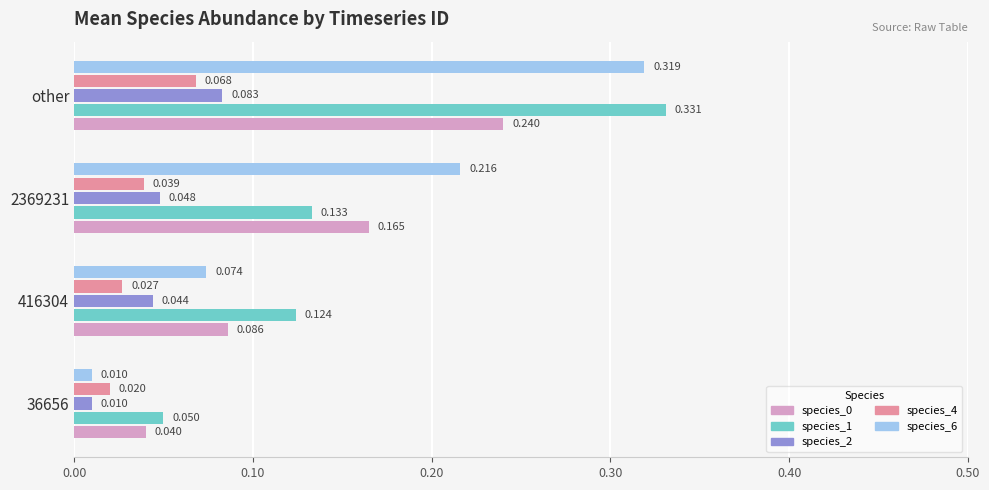

At which category is the sum across all series the highest?

other